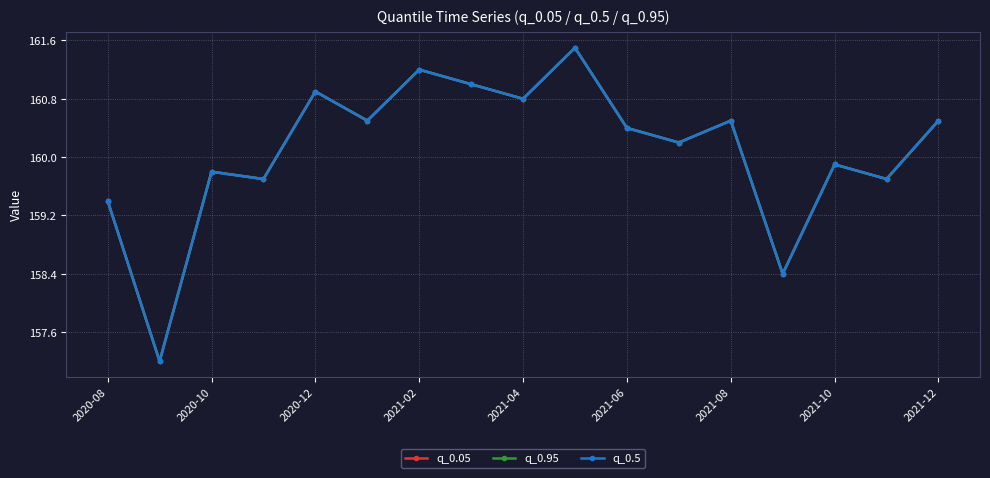

Does the chart have visible grid lines?

Yes